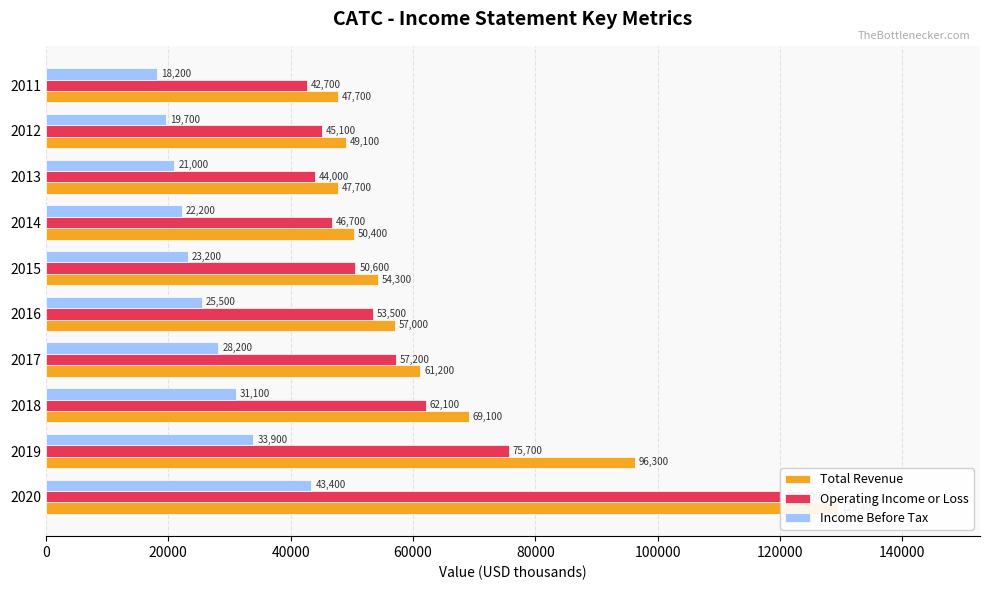

The Income Before Tax series shows 28192 at 2011. True or false?

False